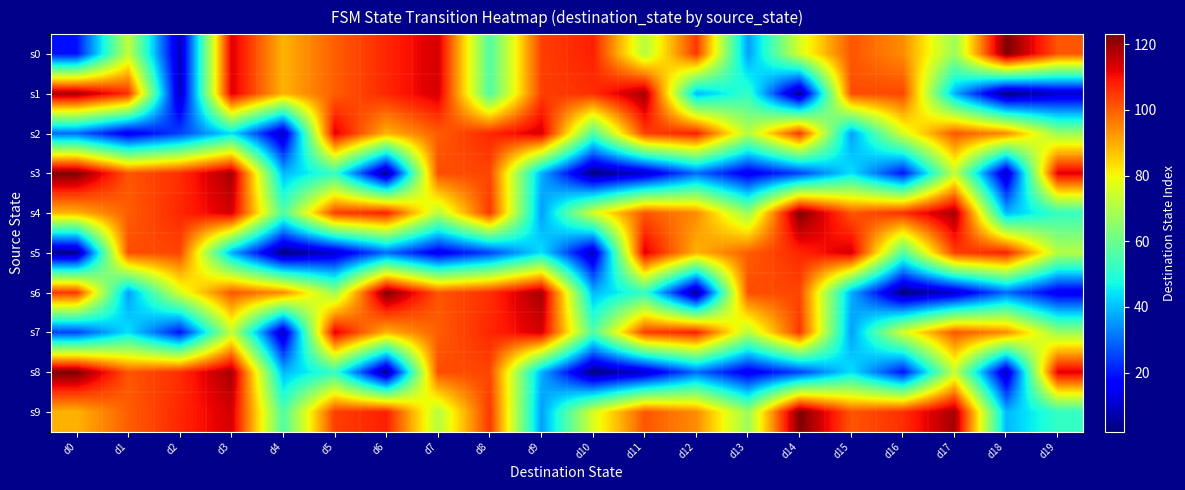

At d17, list the series in order from smallest to largest.

s6, s1, s0, s3, s8, s2, s7, s5, s4, s9